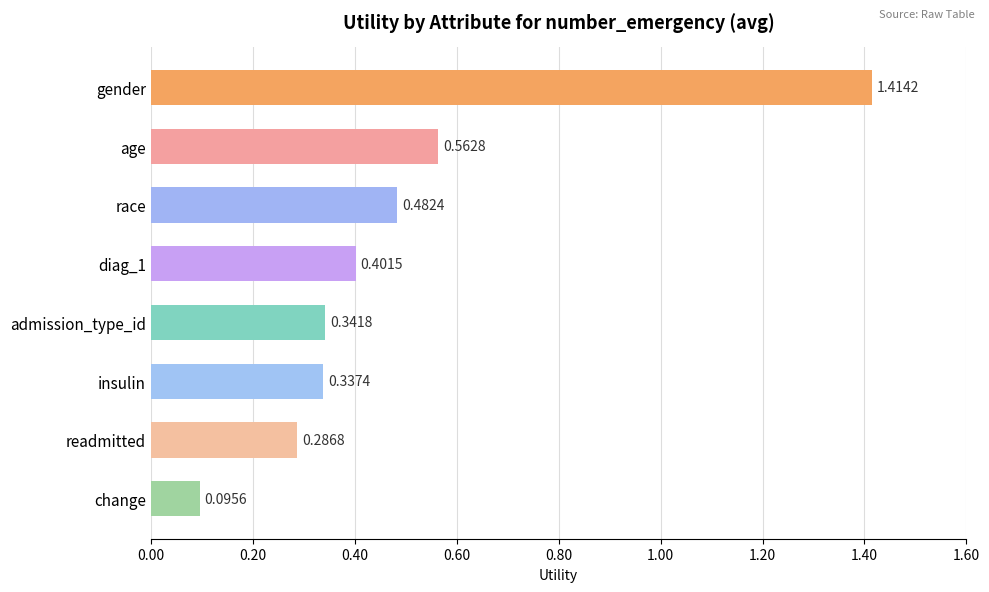

What is the label of the 7th bar from the top?

readmitted